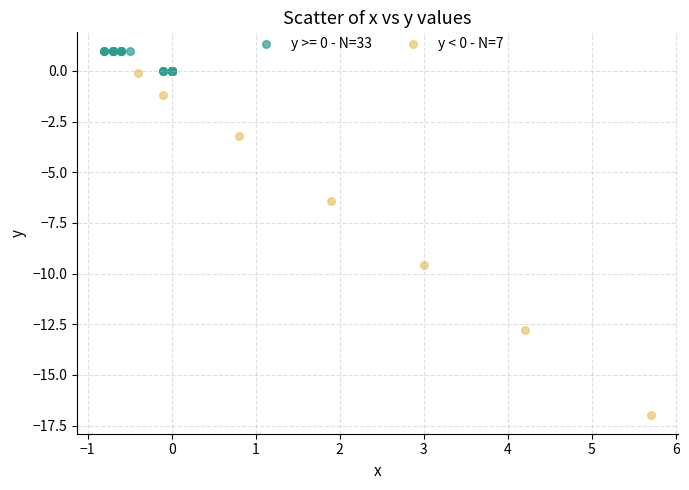

Which series contains the highest Y value?

y >= 0 - N=33